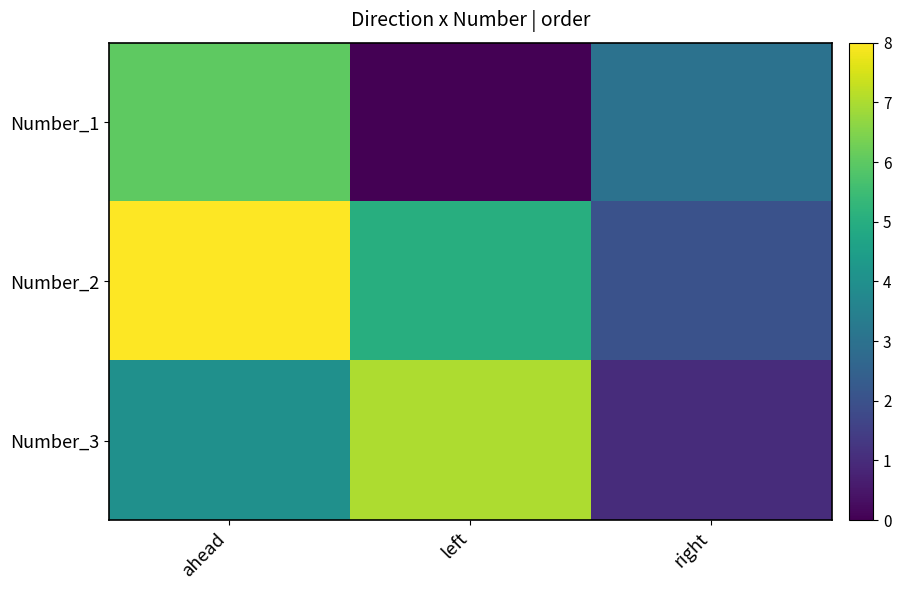

What is the total value across all series at right?

6